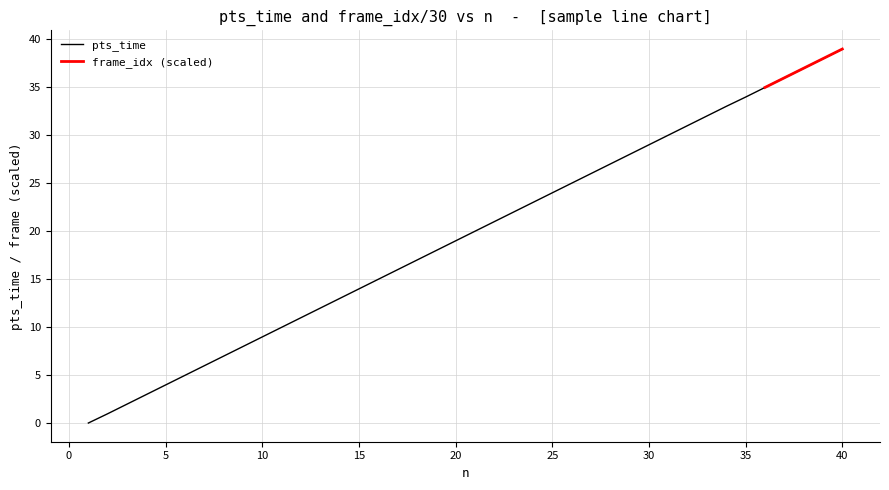

Where is the data nearest to the value 19?

20